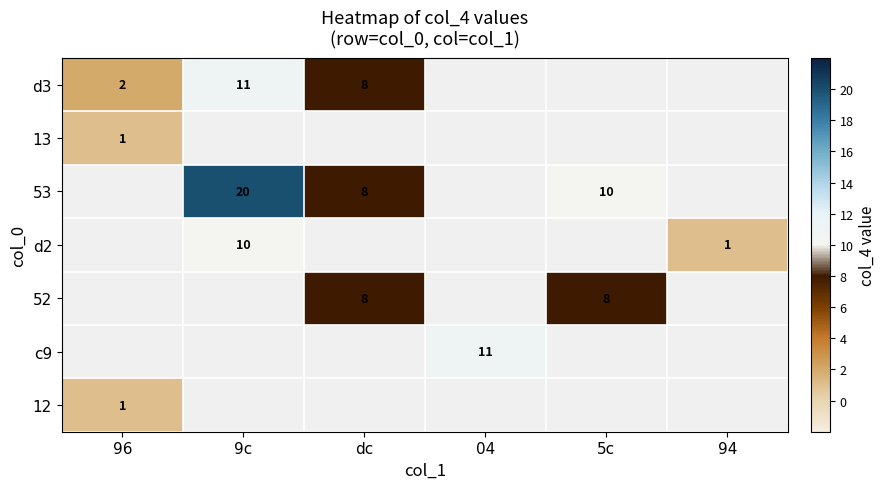

Which category has the lowest value across all series?

96